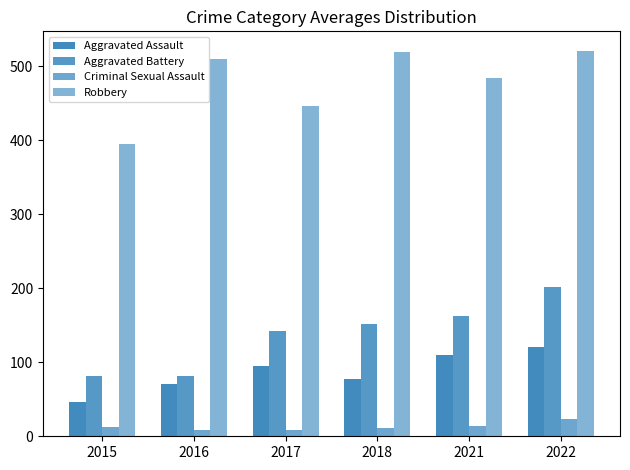

Is it true that Criminal Sexual Assault equals 8 at 2016?

True